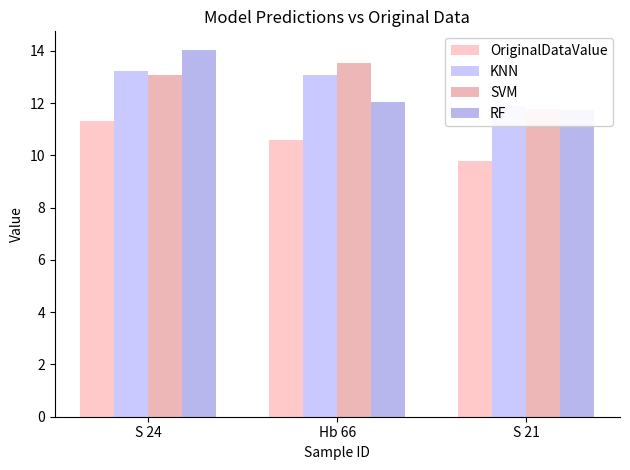

Rank the categories by RF value from highest to lowest.

S 24, Hb 66, S 21